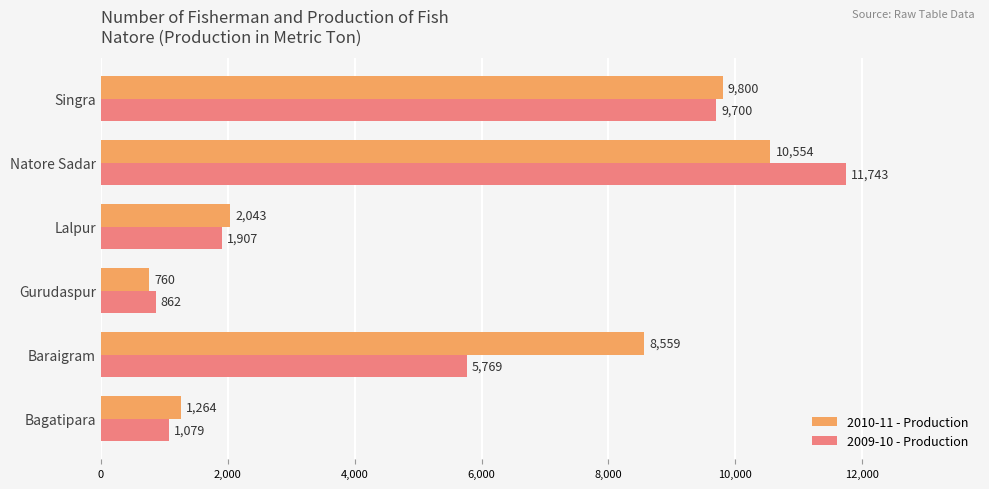

Between Gurudaspur and Natore Sadar, which series saw the biggest shift?

2009-10 - Production